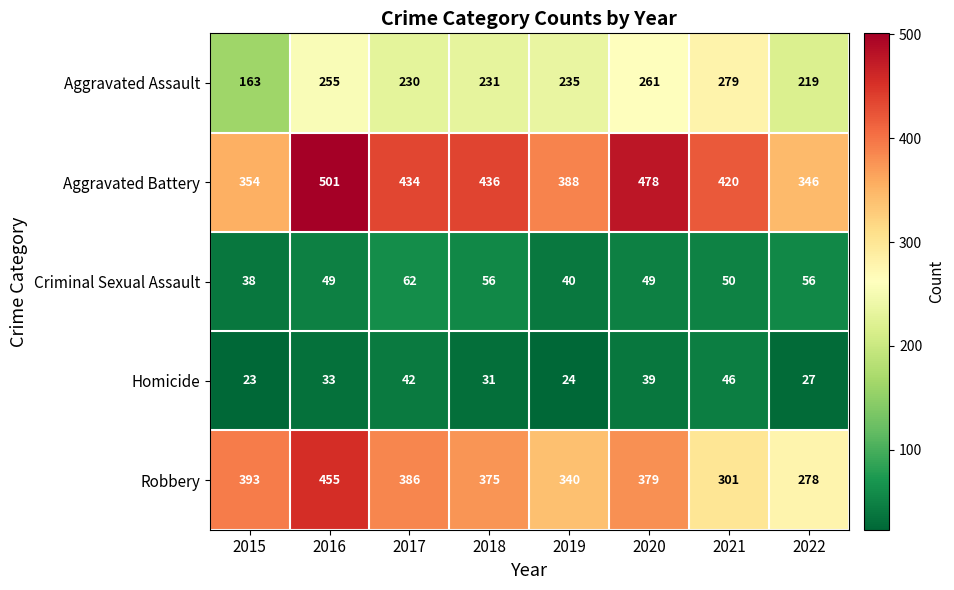

What is the sum of all Aggravated Assault values?

1873